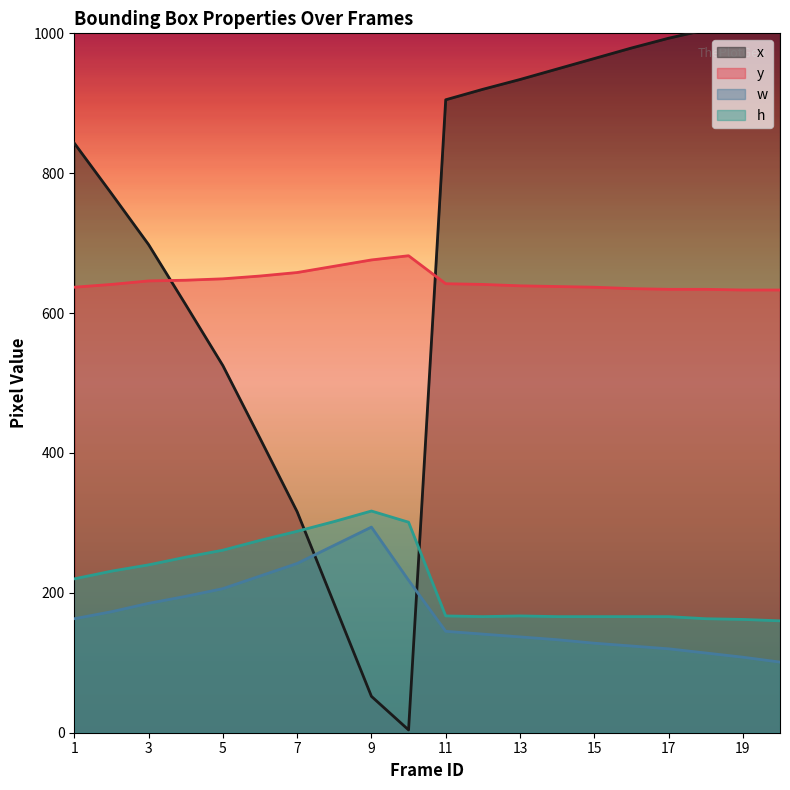

What is the spread (max minus min) of values at 5?

443